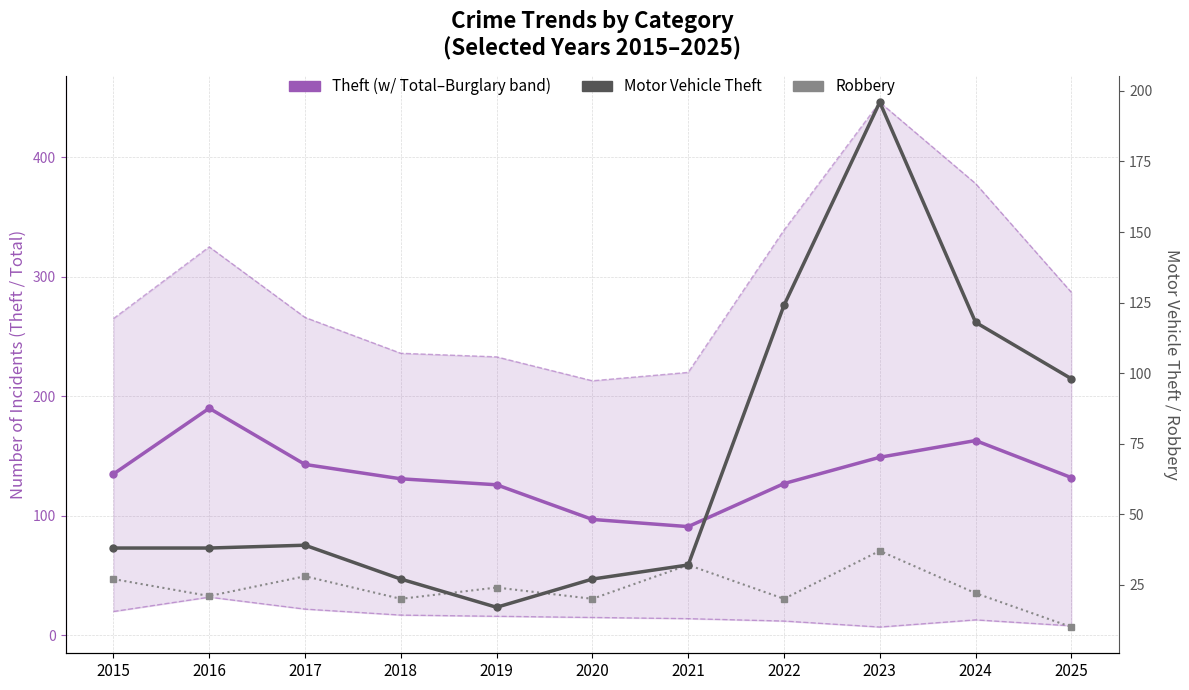

Between 2017 and 2023, which is larger?

2023